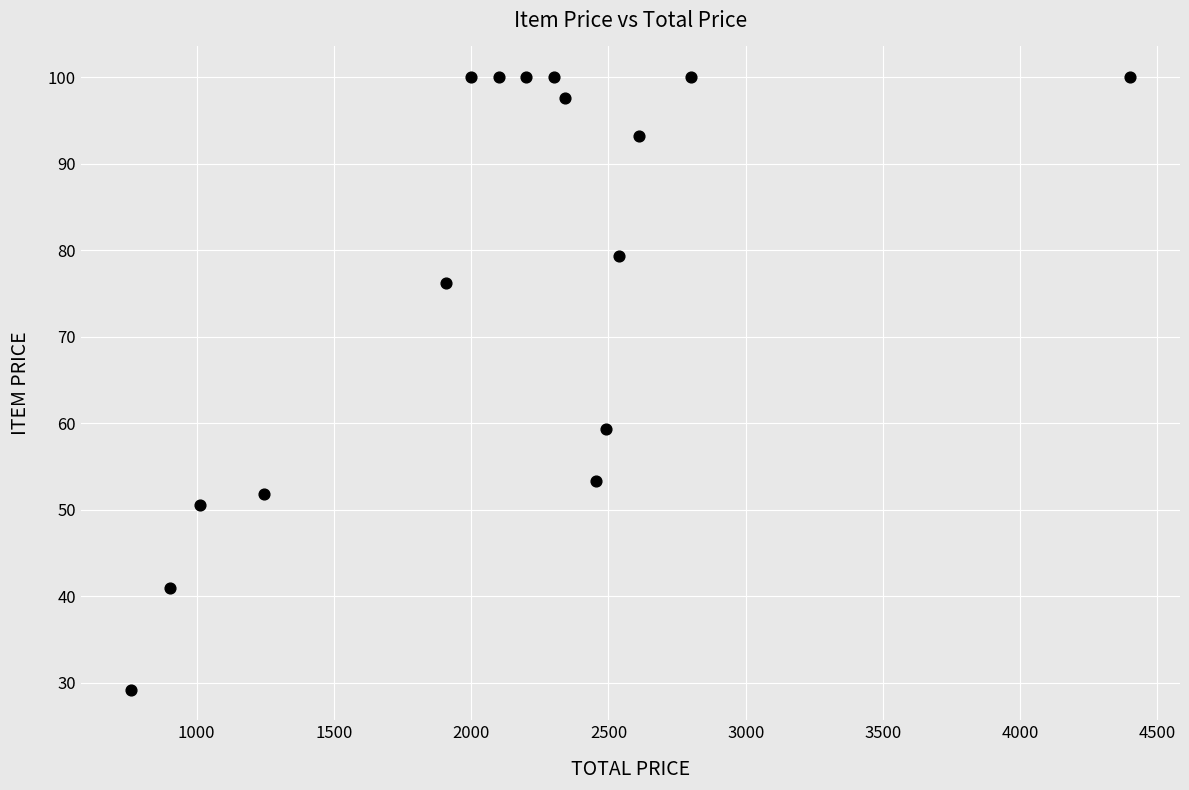

What is the range of X values (max minus min)?

3640.5